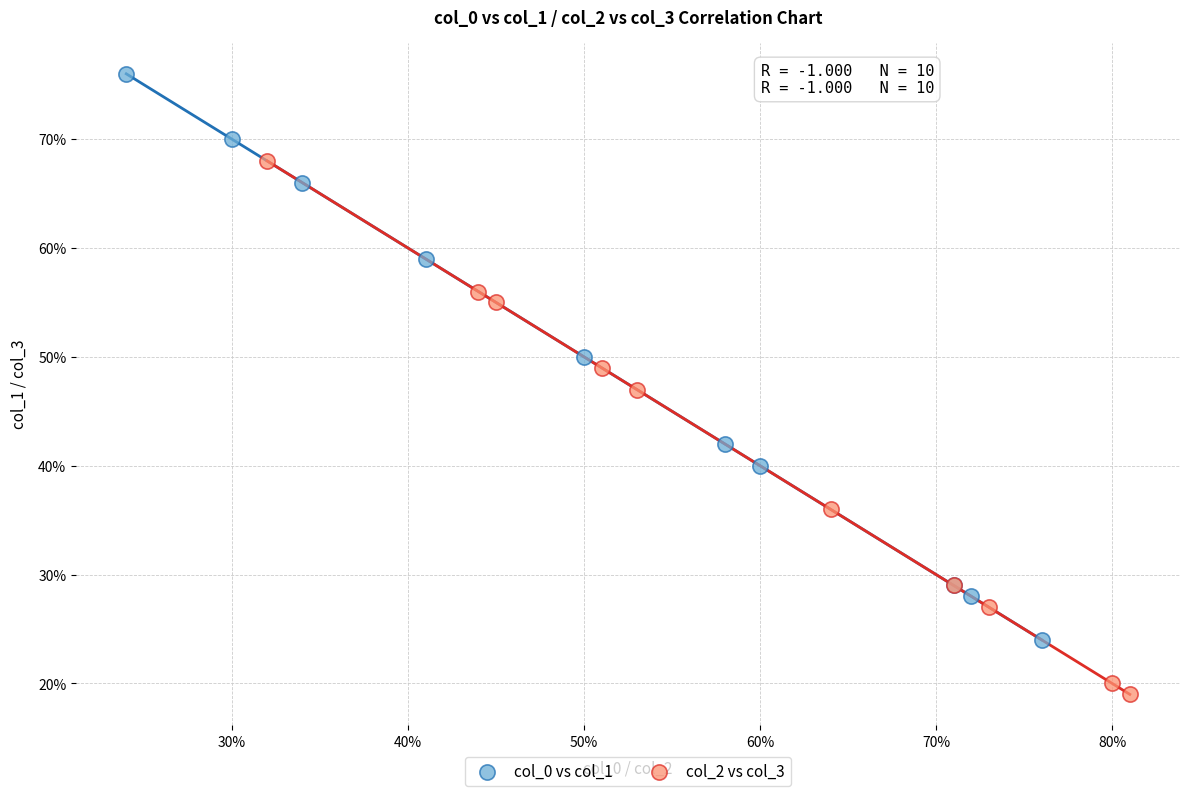

Which series has the largest Y range (max minus min)?

col_0 vs col_1